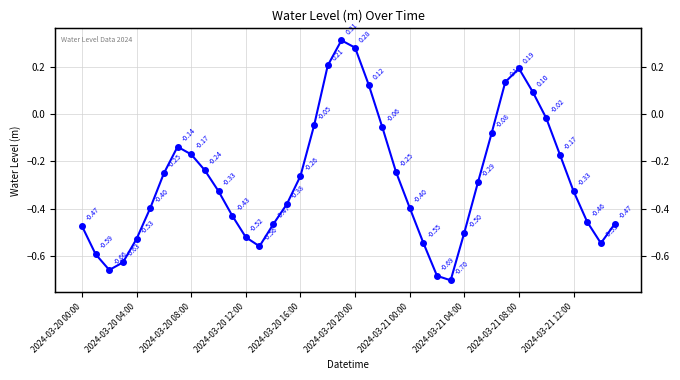

Where does the data first go above 0?

18